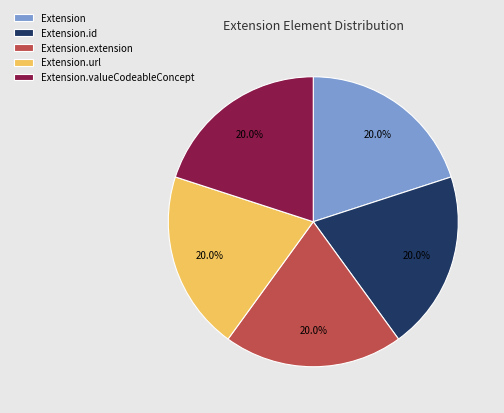

Is the sum of Extension.extension and Extension.url greater than half?

No